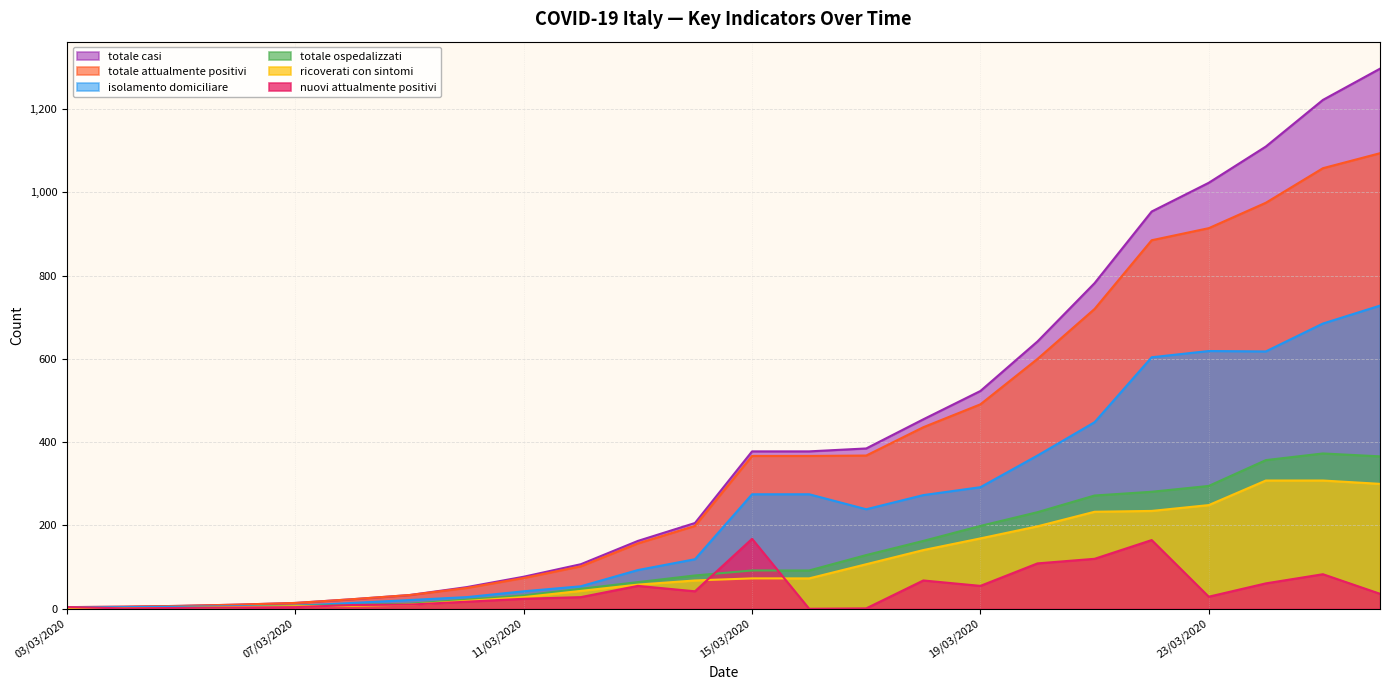

How many interior local peaks does the isolamento_domiciliare series have?

1